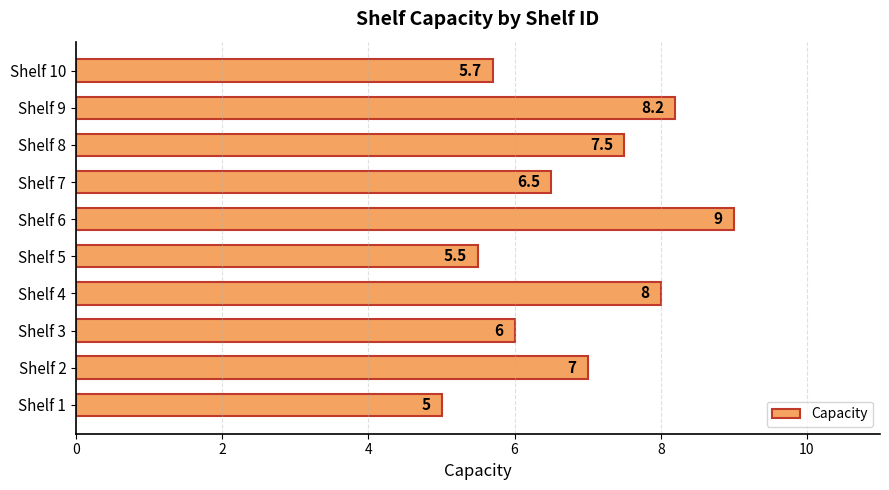

What is the greatest value displayed?

9.0